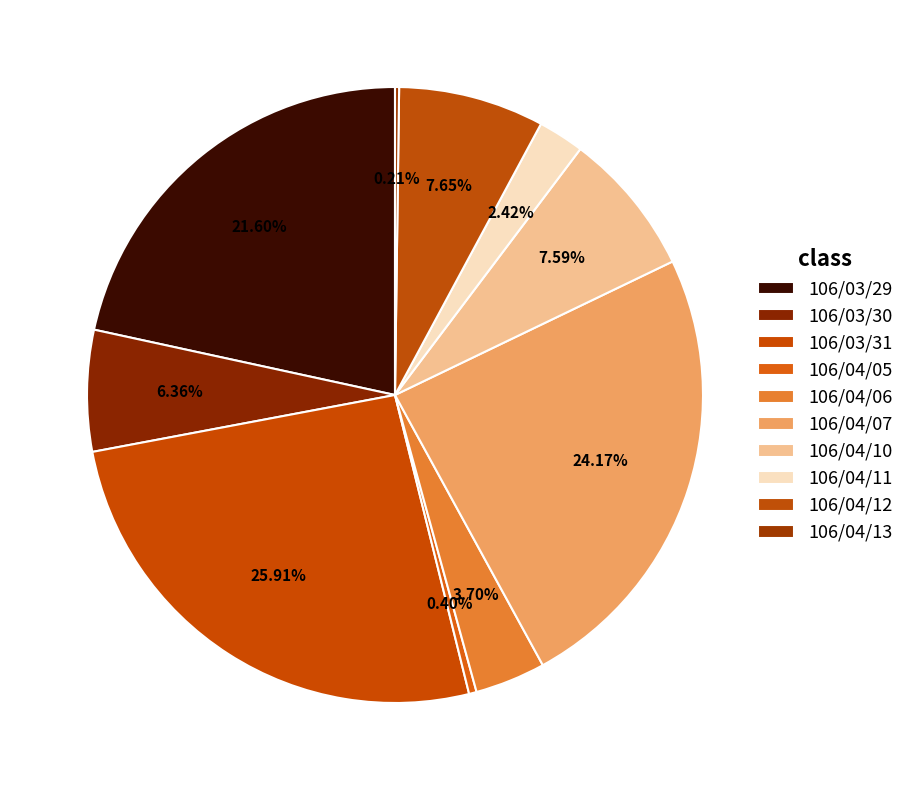

Does 106/04/05 account for over 50% of the chart?

No